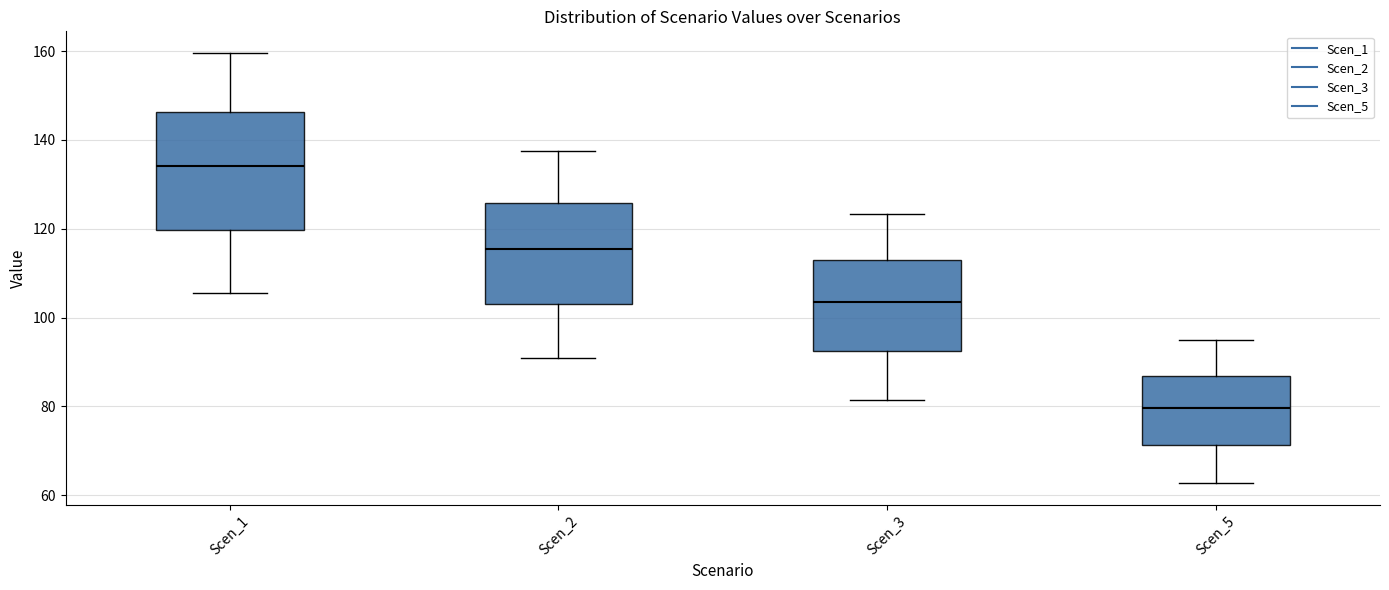

Comparing the boxes themselves (not the whiskers), which one is the tallest?

Scen_1